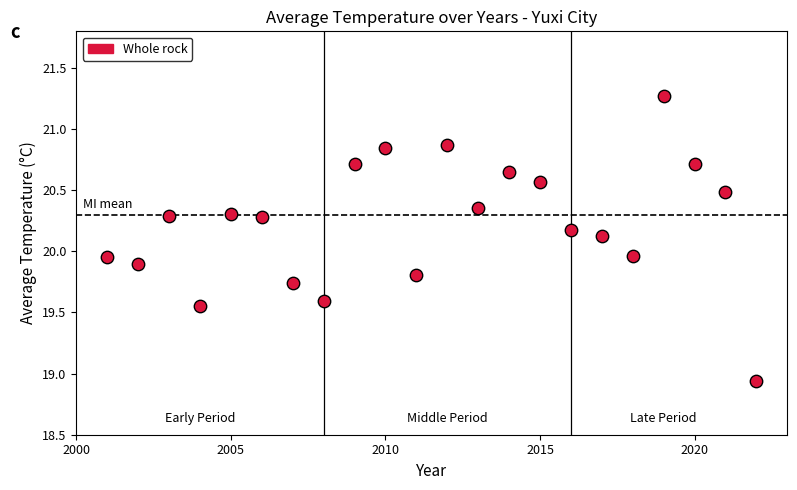

What is the range of Y values (max minus min)?

2.3